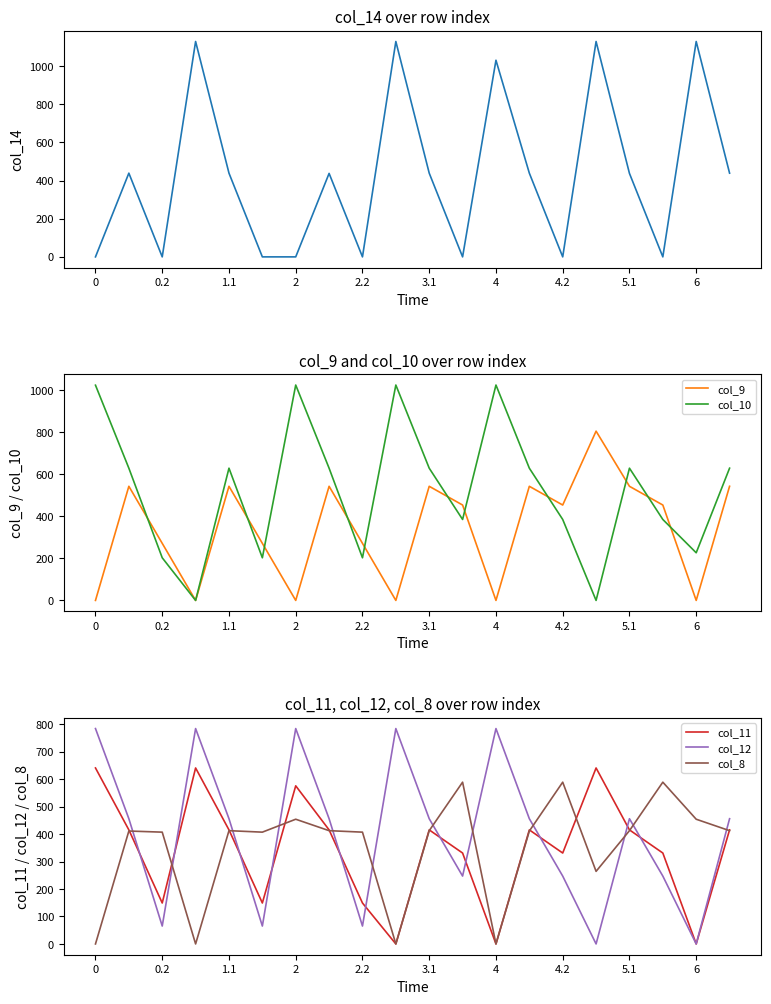

The value of col_12 at 0.2 is 112.9. True or false?

False